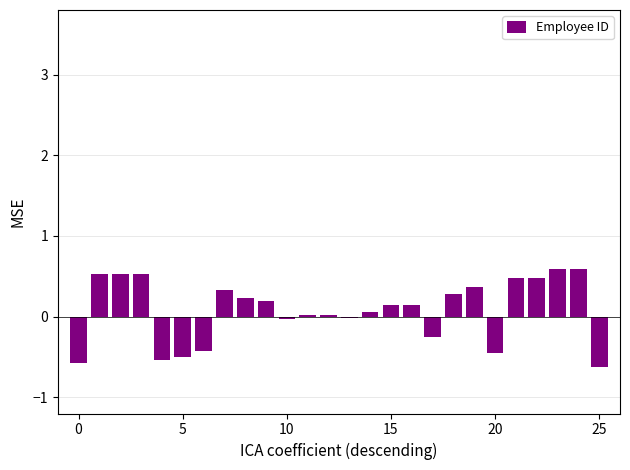

What is the sum of all values?

2.2